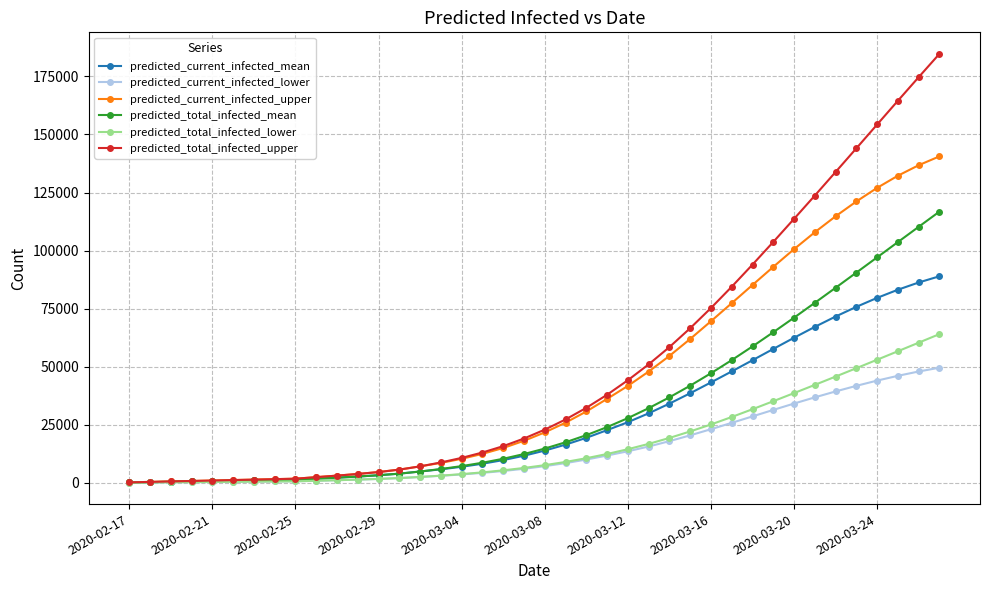

Which series has the widest spread of values?

predicted_total_infected_upper